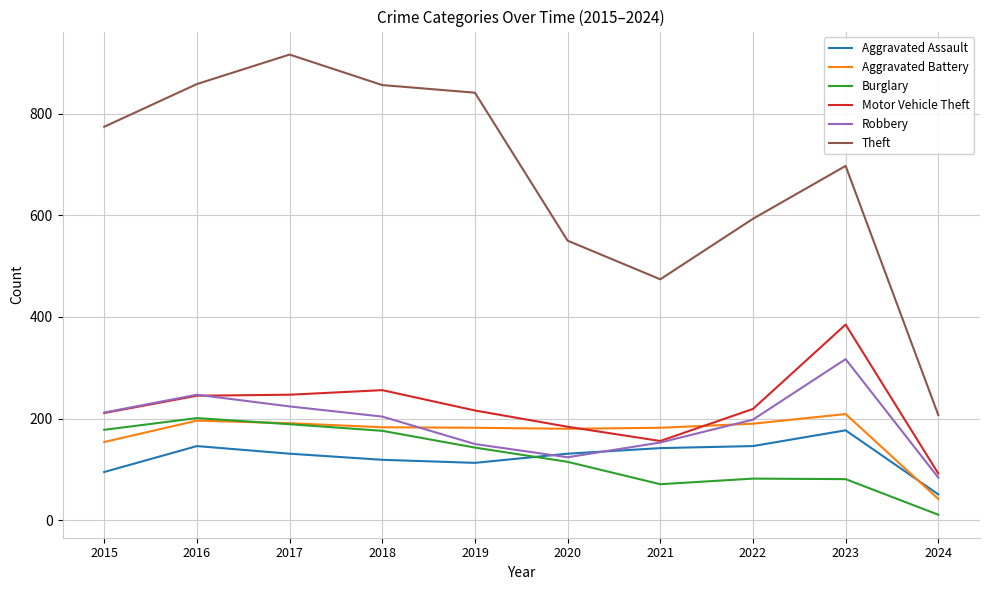

At which label does Robbery reach its peak?

2023